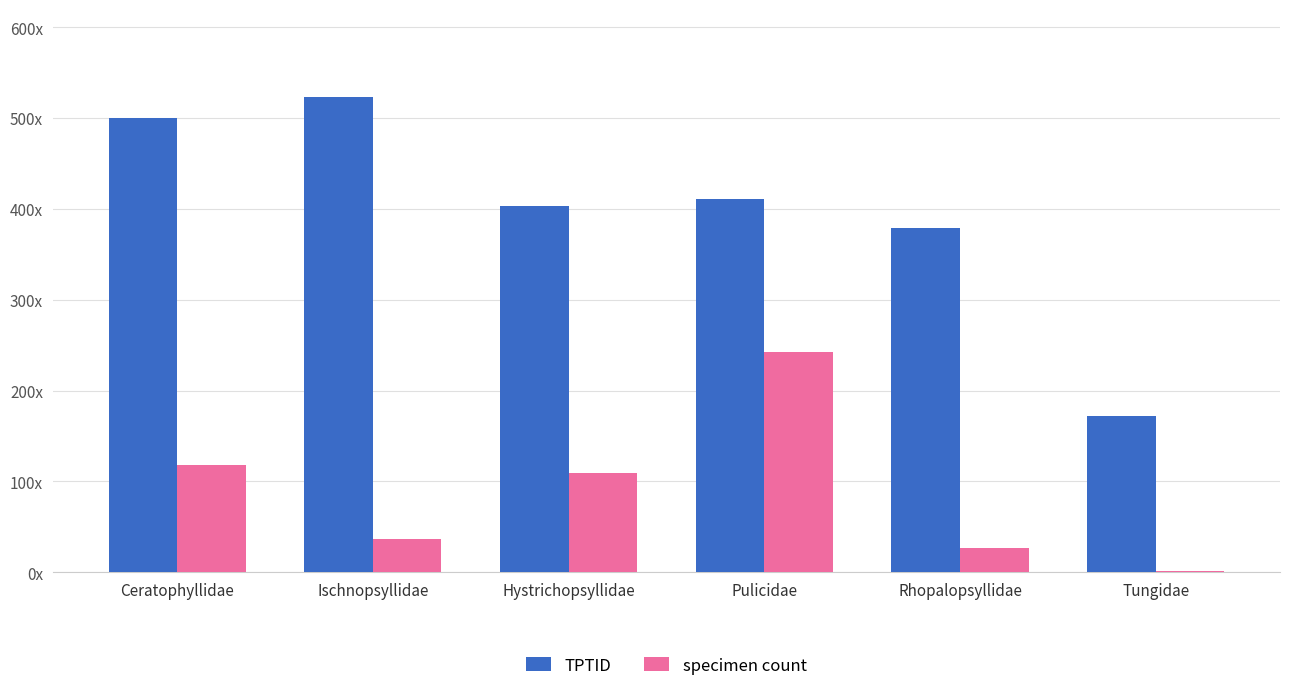

At which category is the sum across all series the highest?

Pulicidae